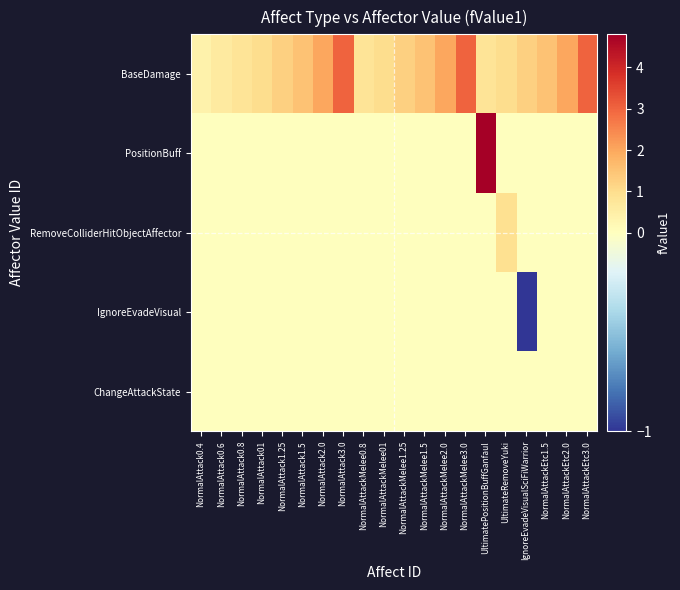

How many data points does each series have?

20